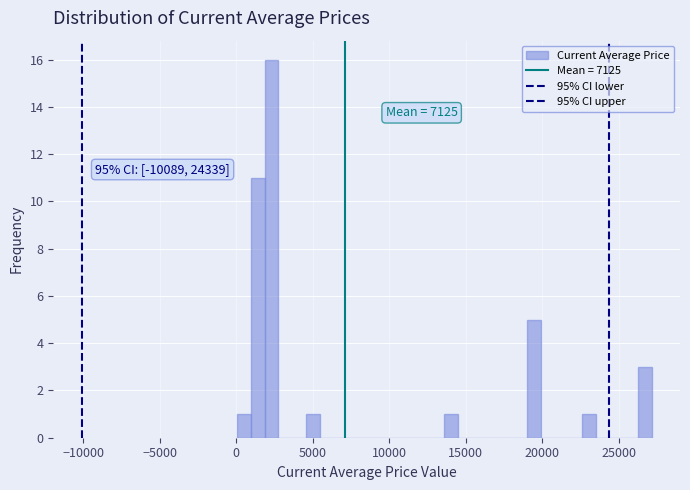

Around what value on the x-axis is the tallest bar? Give the approximate position of its centre, as read against the axis.

2500